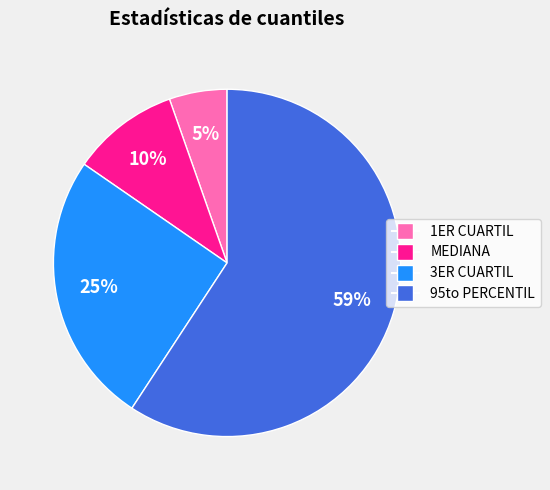

Which has a higher value, MEDIANA or 3ER CUARTIL?

3ER CUARTIL